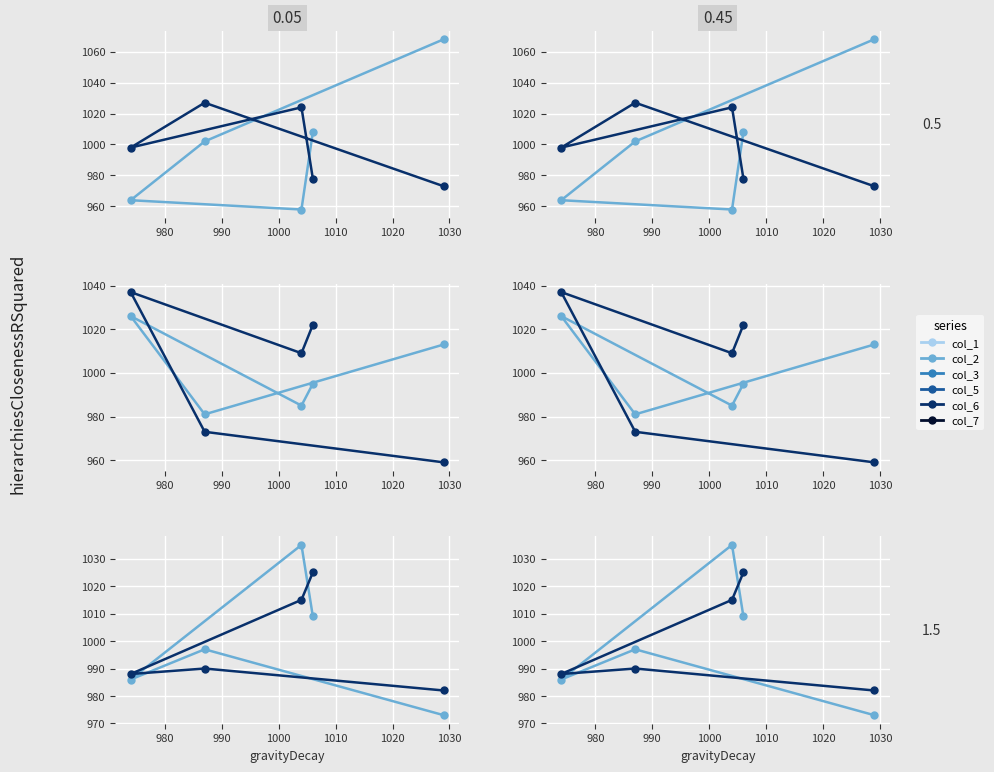

How many lines are shown in the chart?

6